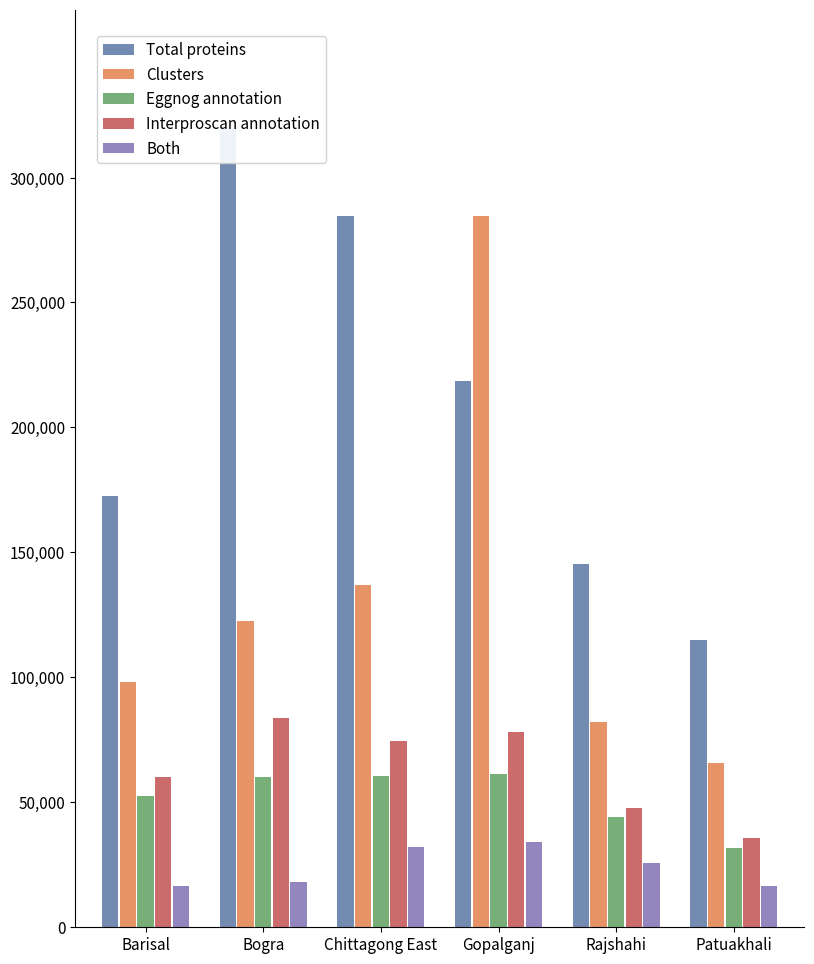

Between Bogra and Barisal, which is larger?

Bogra